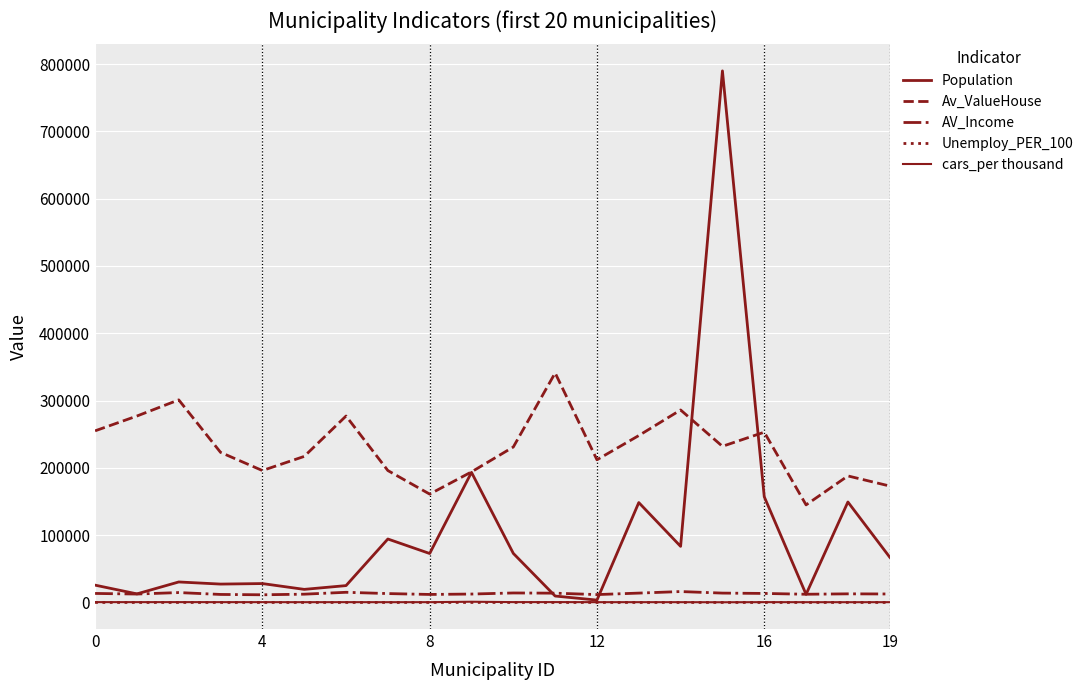

Is this an area chart (filled region under the line)?

No